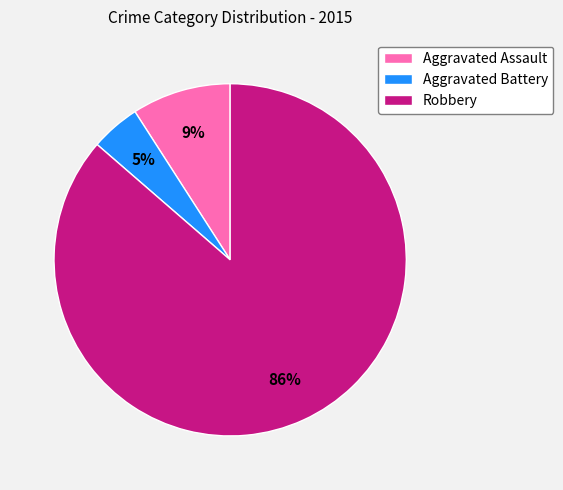

Which category accounts for the majority?

Robbery